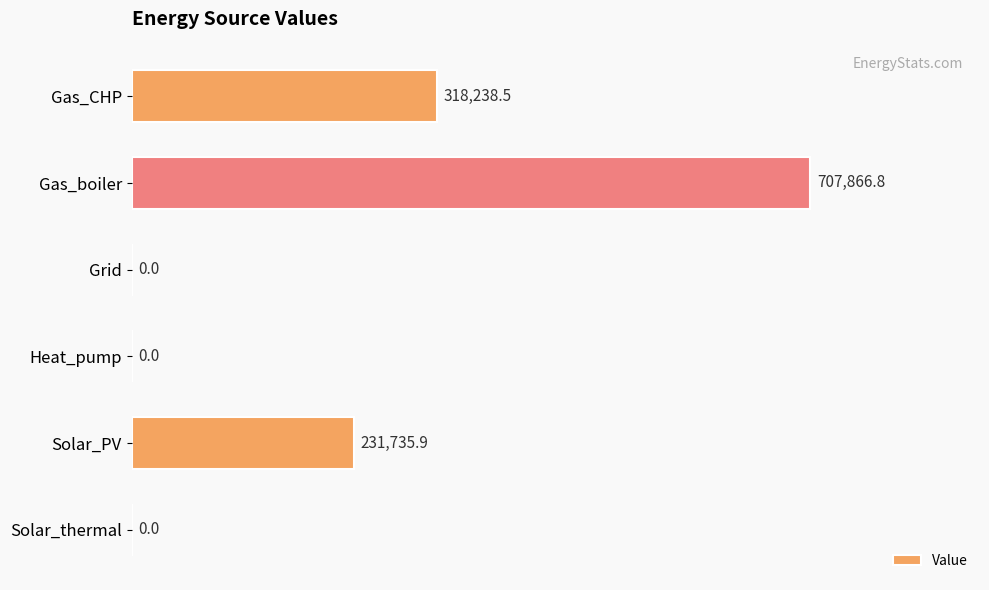

What is the maximum value shown in the chart?

707866.8